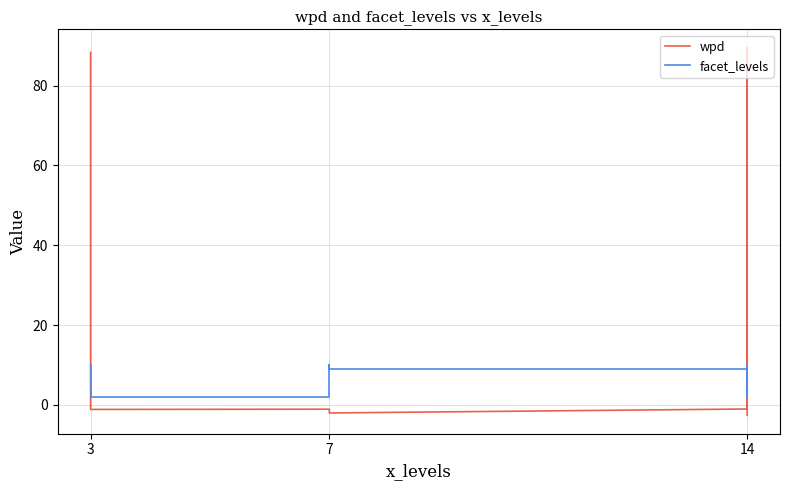

What is the label of the 8th point from the right?

7